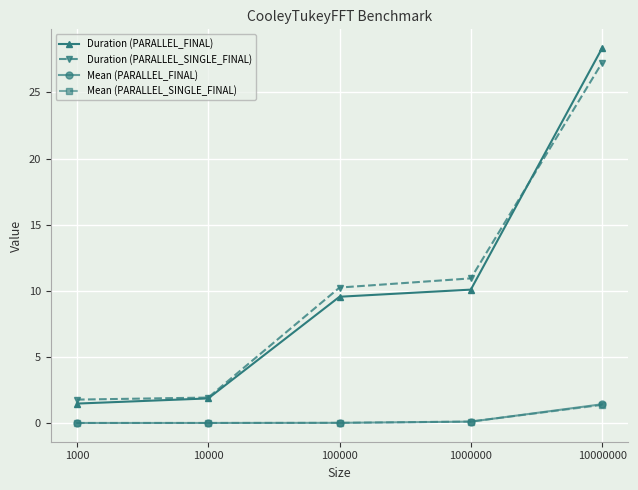

What are all the series names shown in the legend?

Duration (PARALLEL_FINAL), Duration (PARALLEL_SINGLE_FINAL), Mean (PARALLEL_FINAL), Mean (PARALLEL_SINGLE_FINAL)